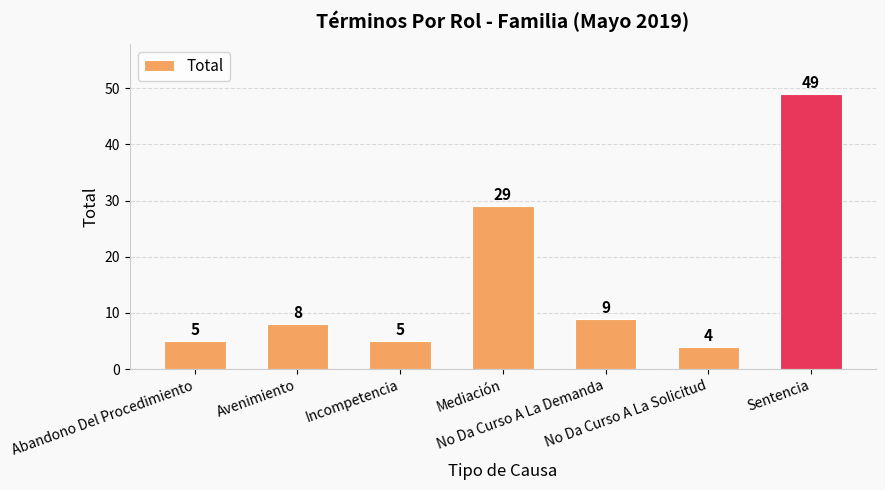

What is the value of the 6th bar from the left?

4